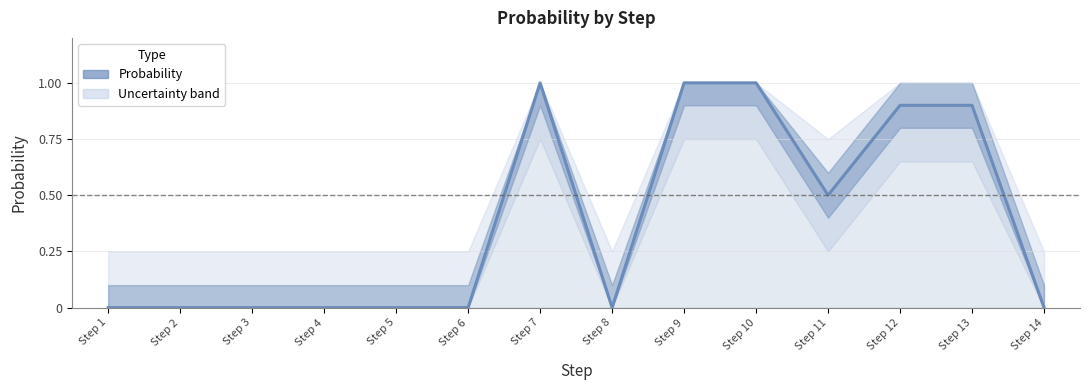

True or false: the data shows 0.0 at Step 6.

True